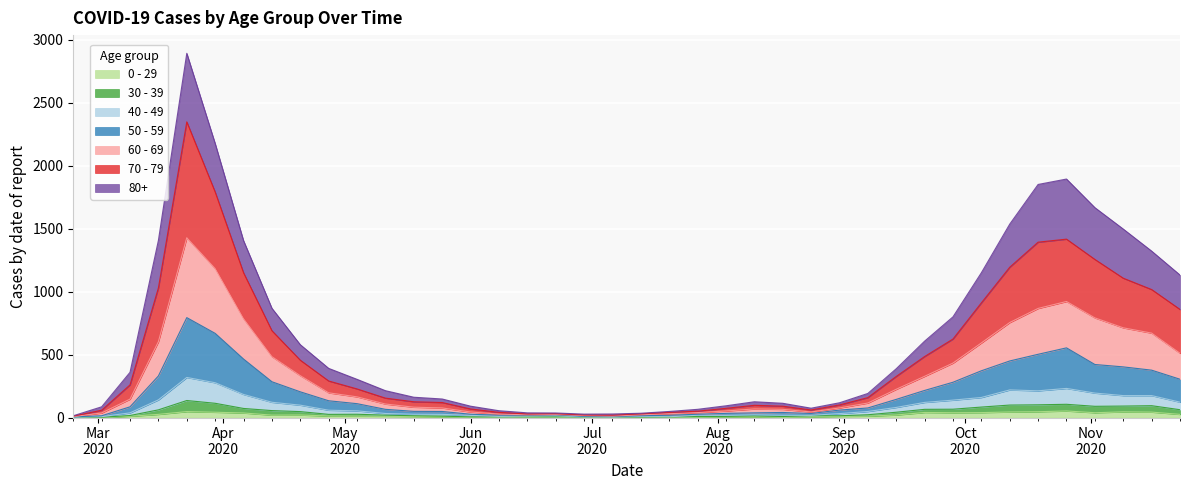

Which series has the largest range (max minus min)?

70 - 79